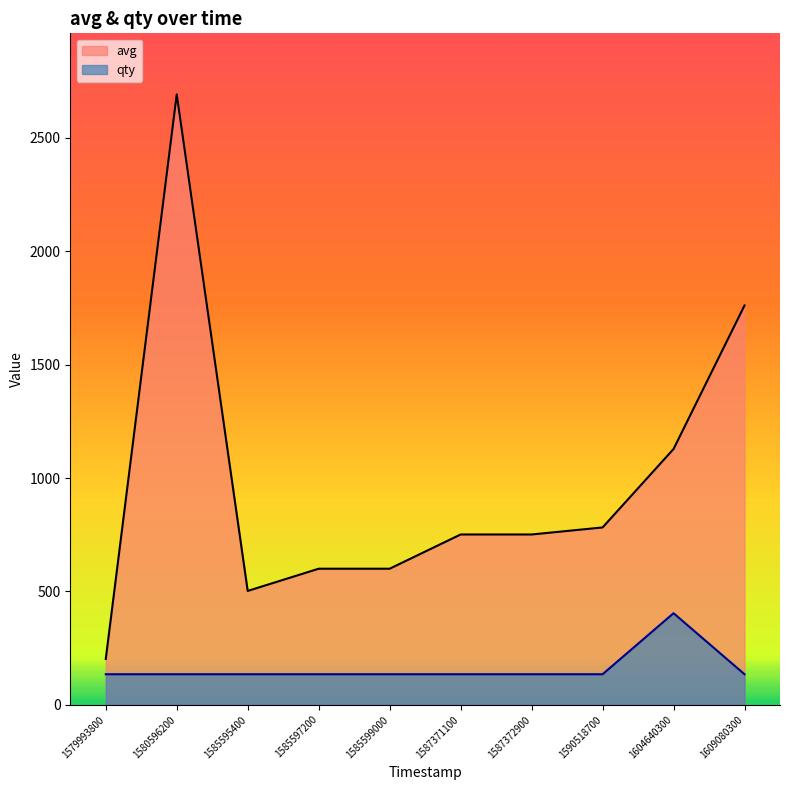

Read the qty value at 1580596200.

134.6